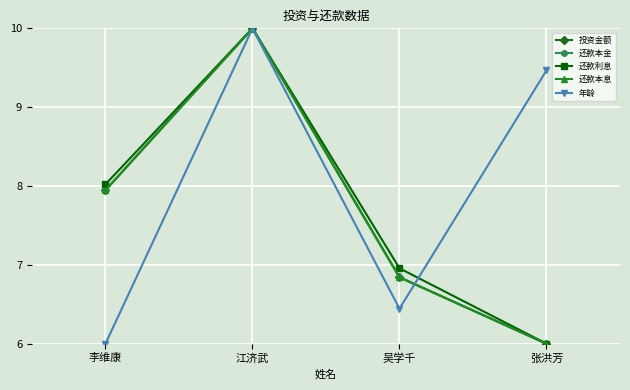

What is the value of the 还款利息 point at the 4th from the left?

6.0